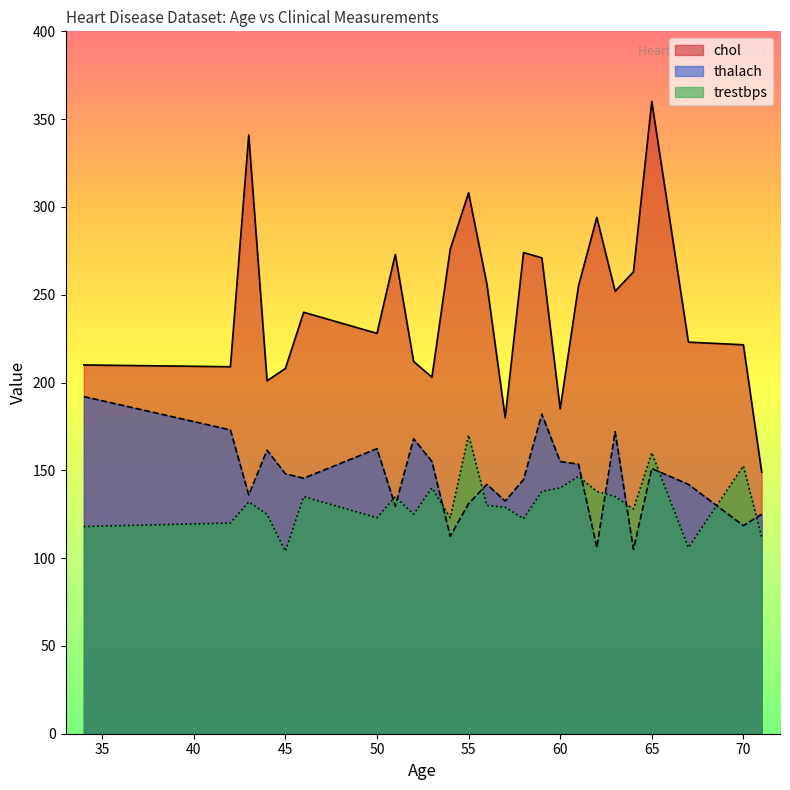

What are all the series names shown in the legend?

chol, thalach, trestbps